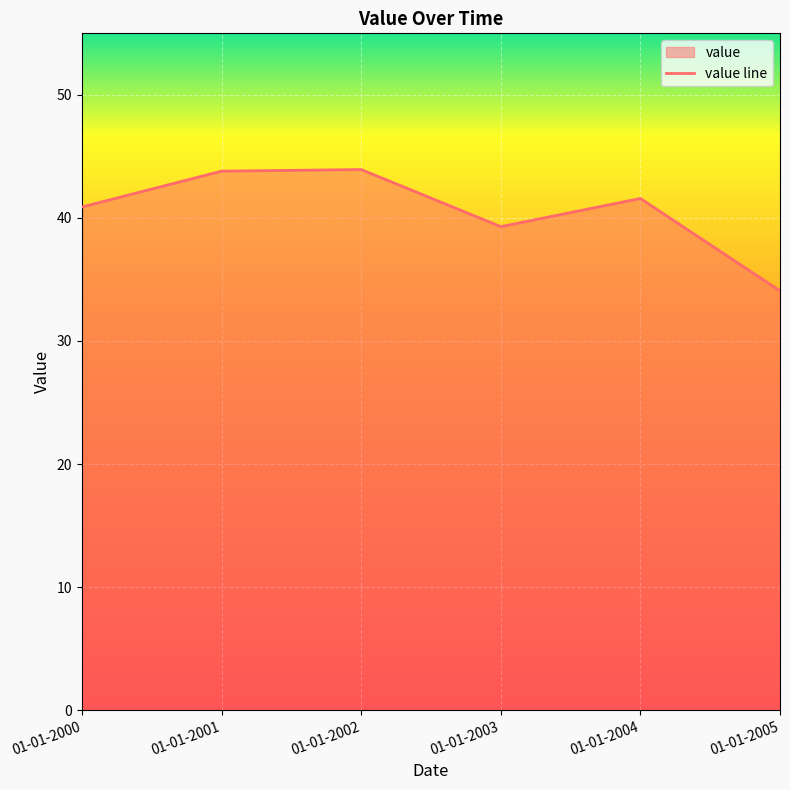

Rank the categories by value from highest to lowest.

01-01-2002, 01-01-2001, 01-01-2004, 01-01-2000, 01-01-2003, 01-01-2005